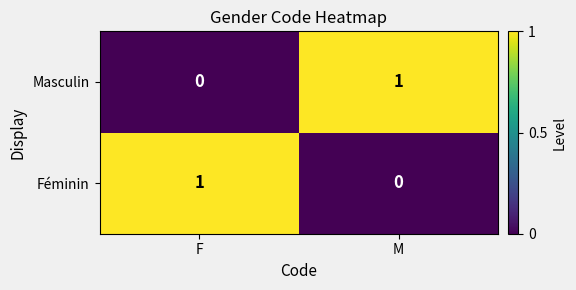

The Féminin series shows -1 at M. True or false?

False